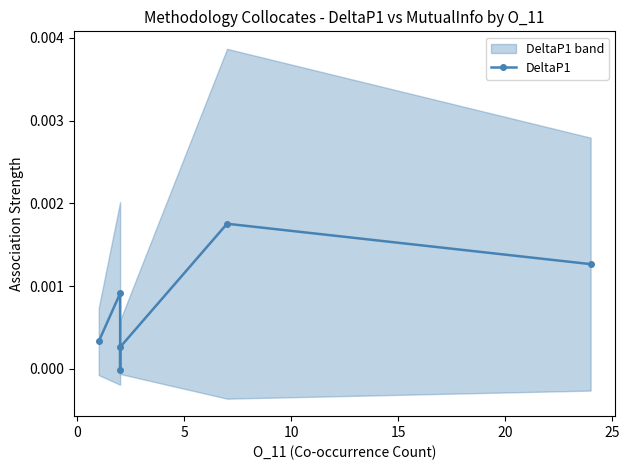

How many distinct data groups are displayed?

1